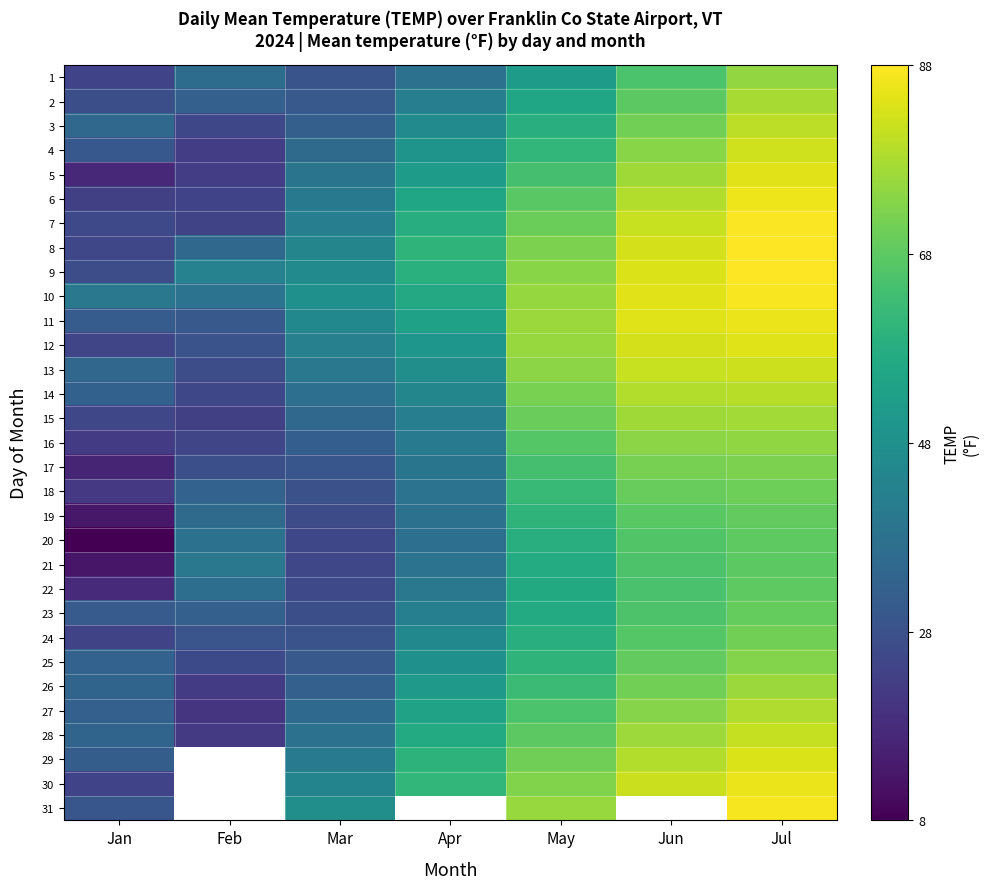

What is the spread (max minus min) of values at May?

23.9